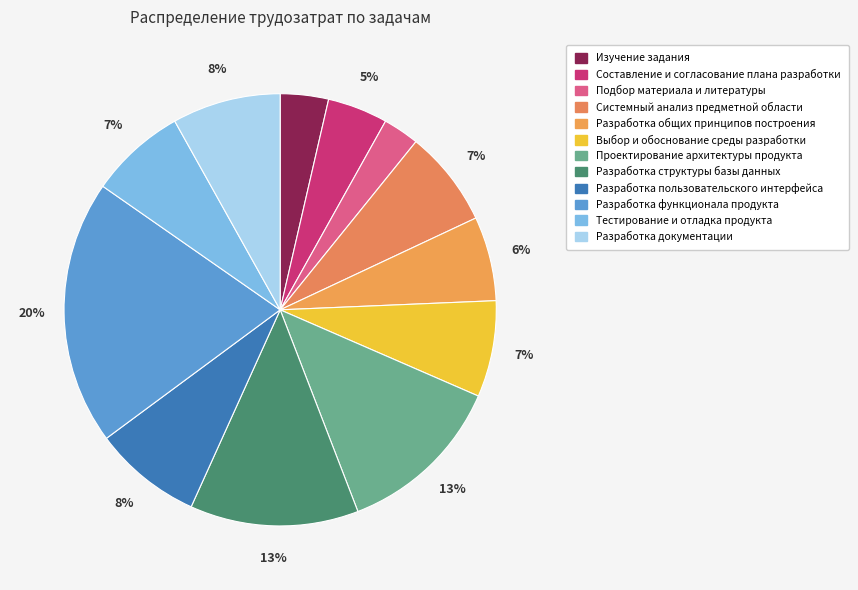

How many segments does this pie chart have?

12